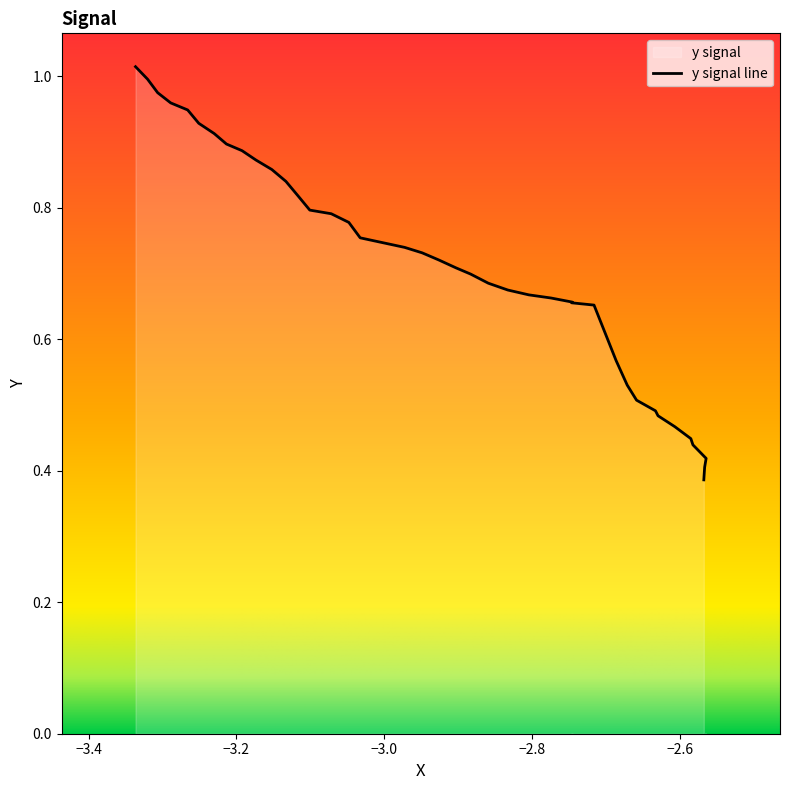

Reading left to right, extract all data points from this chart.

1.0	1.0	1.0	1.0	0.9	0.9	0.9	0.9	0.9	0.9	0.9	0.8	0.8	0.8	0.8	0.8	0.8	0.7	0.7	0.7	0.7	0.7	0.7	0.7	0.7	0.7	0.7	0.7	0.7	0.6	0.5	0.5	0.5	0.5	0.5	0.4	0.4	0.4	0.4	0.4